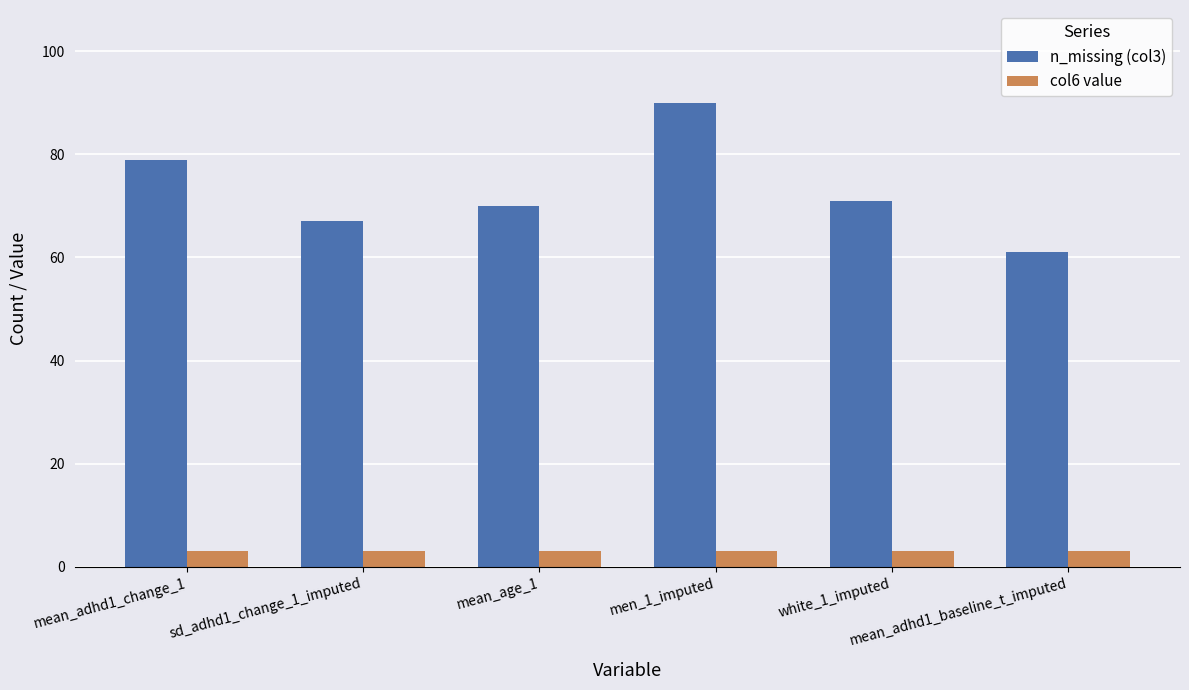

Reading left to right, extract all data points from this chart.

n_missing (col3): mean_adhd1_change_1=79	sd_adhd1_change_1_imputed=67	mean_age_1=70	men_1_imputed=90	white_1_imputed=71	mean_adhd1_baseline_t_imputed=61
col6 value: mean_adhd1_change_1=3	sd_adhd1_change_1_imputed=3	mean_age_1=3	men_1_imputed=3	white_1_imputed=3	mean_adhd1_baseline_t_imputed=3